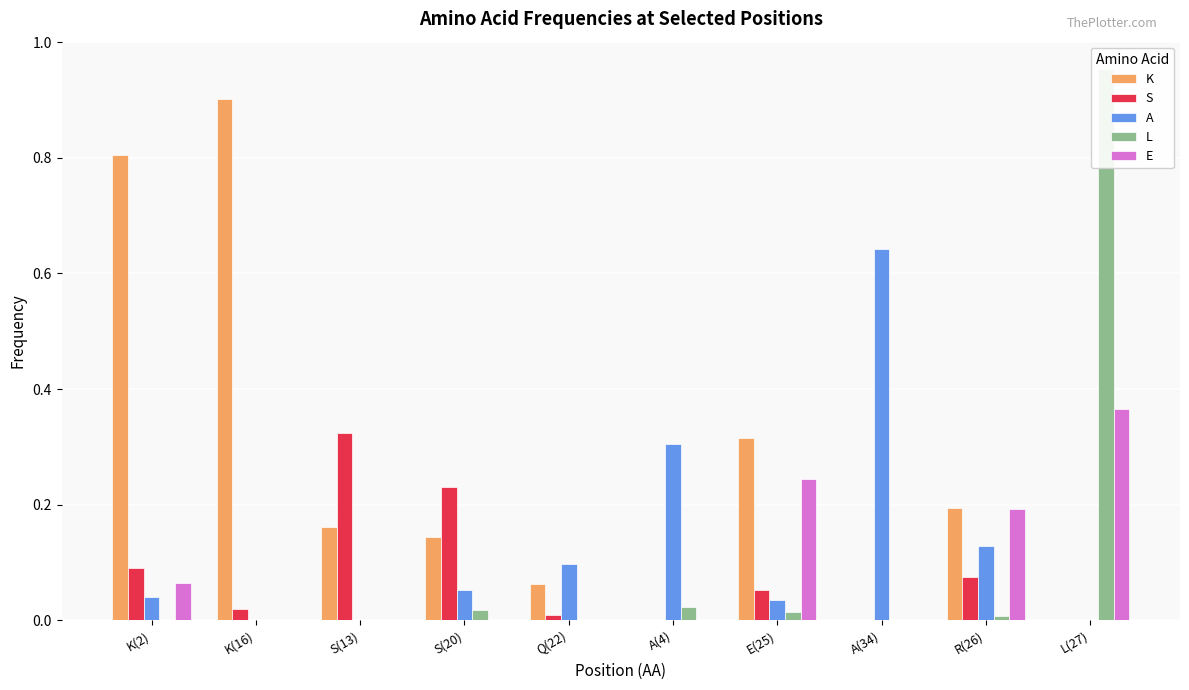

Which has a higher value, S(13) or K(16)?

K(16)